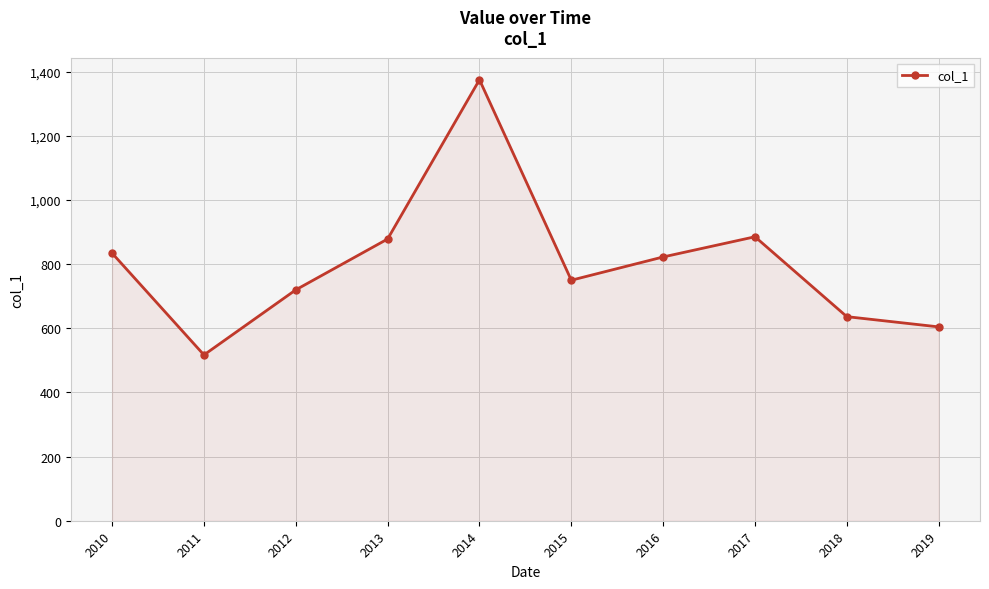

How many lines are shown in the chart?

1